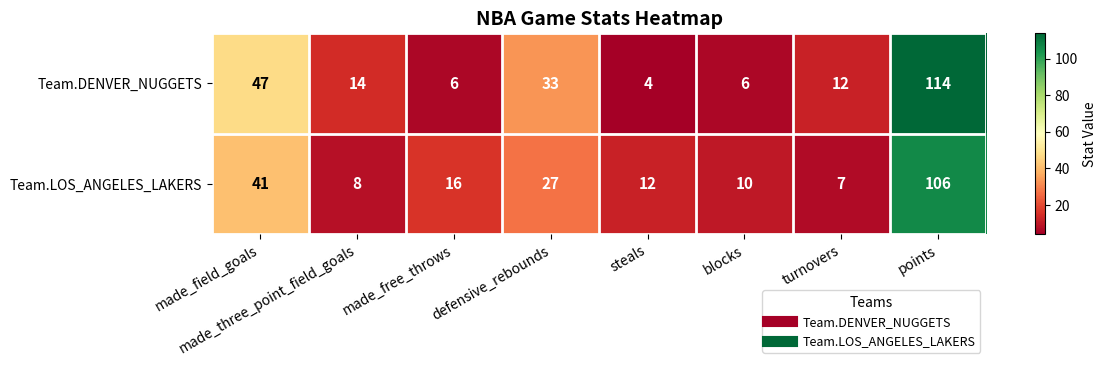

Rank the series by their average value, from lowest to highest.

Team.LOS_ANGELES_LAKERS, Team.DENVER_NUGGETS